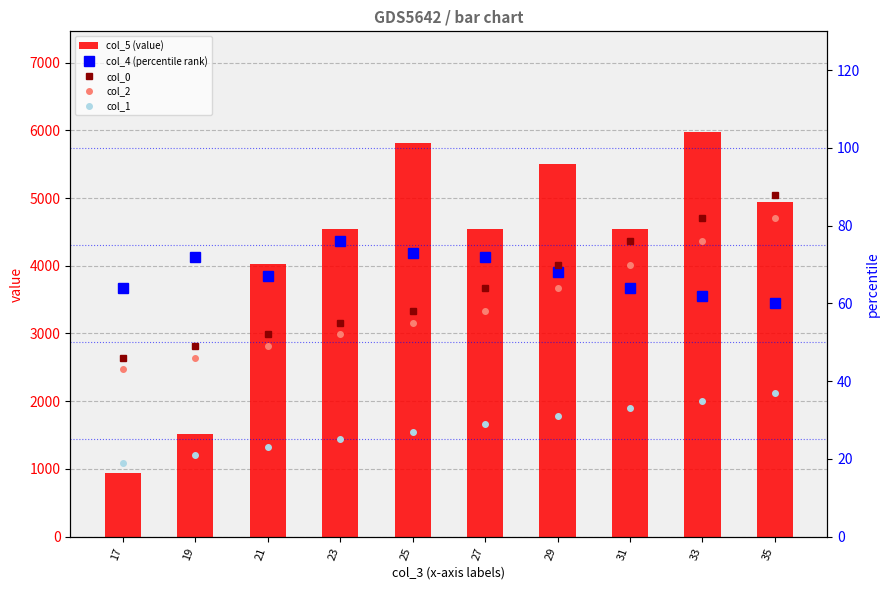

The value of col_5 (value) at 23 is 4536.0. True or false?

True